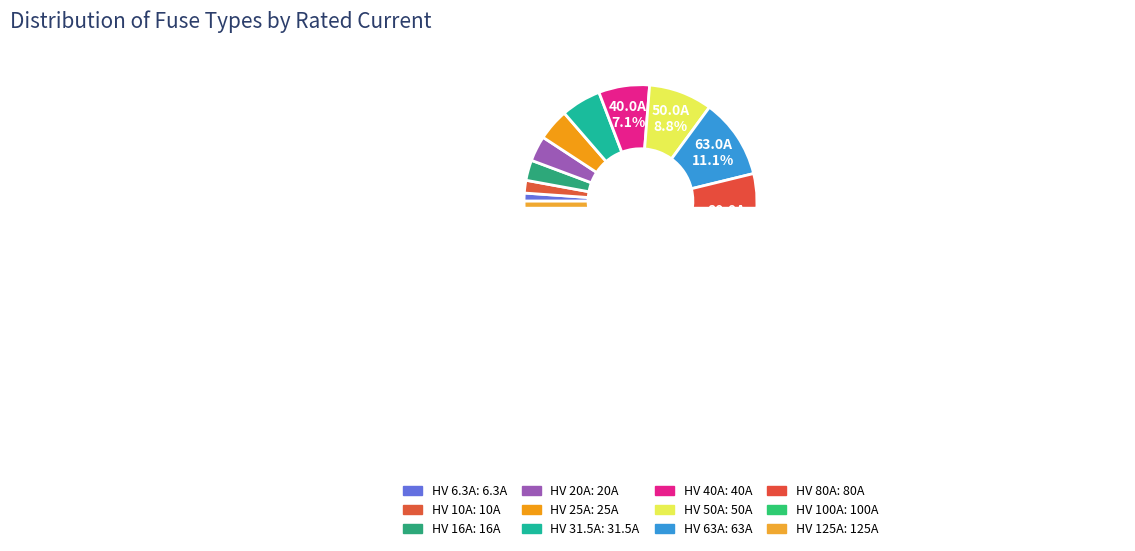

Is there a majority slice in this chart?

No